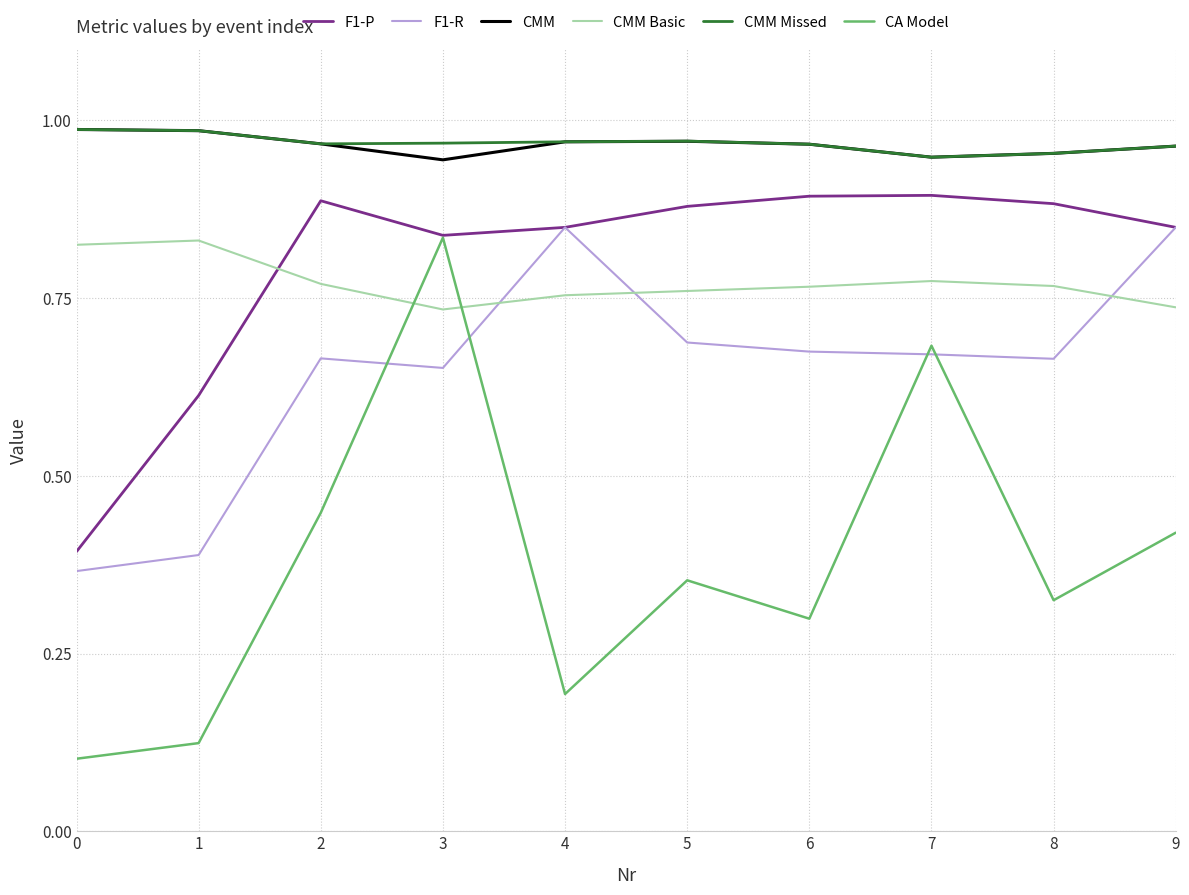

Count the CMM values in the range 0 to 1.

10